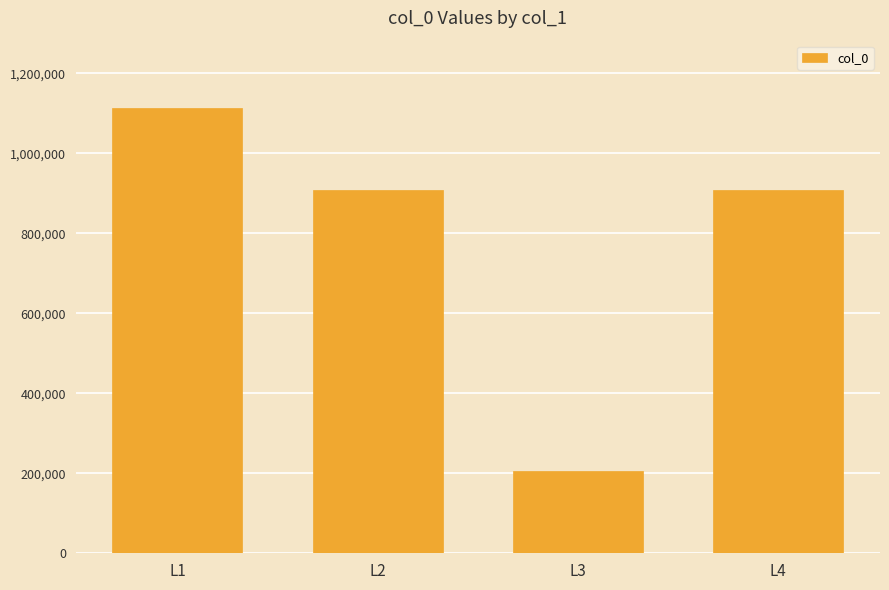

What is the sum of the values at L2 and L1?

2021877